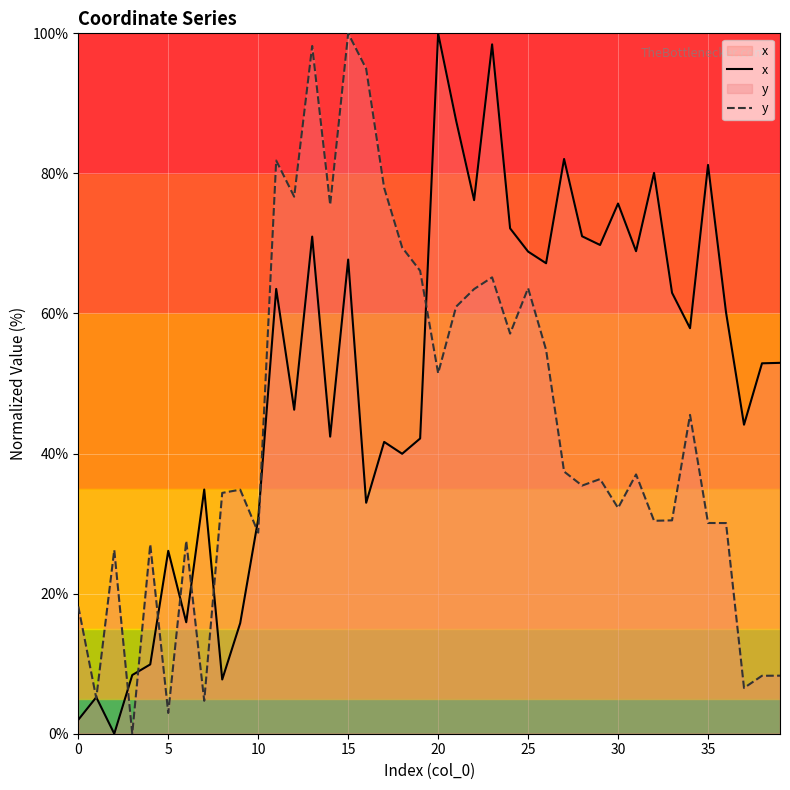

The value of y at 20 is 51.5. True or false?

True